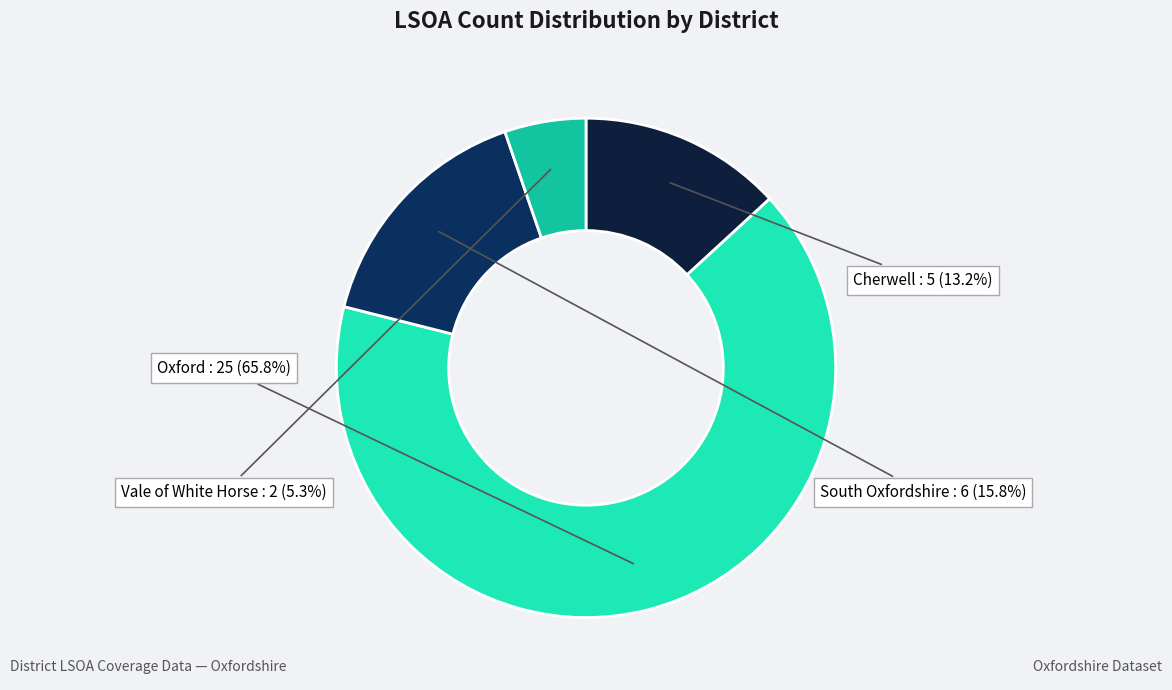

Is there any slice that represents more than half of the pie?

Yes